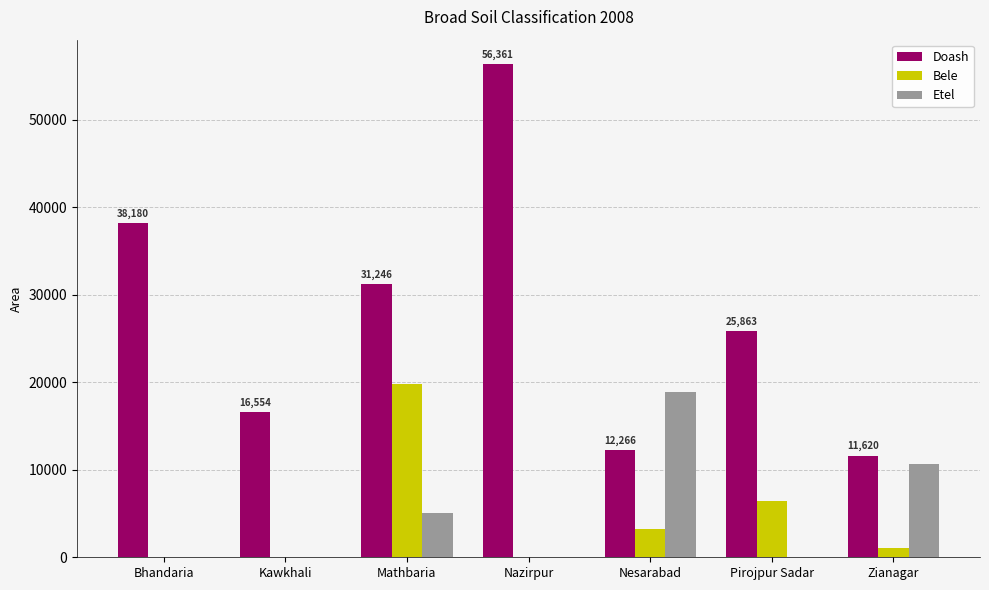

Is it true that Bele equals 1035 at Zianagar?

True